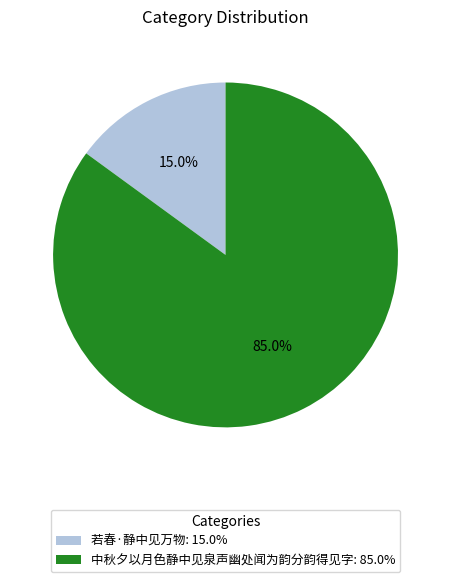

What is the total percentage of 若春·静中见万物 and 中秋夕以月色静中见泉声幽处闻为韵分韵得见字?

100.0%